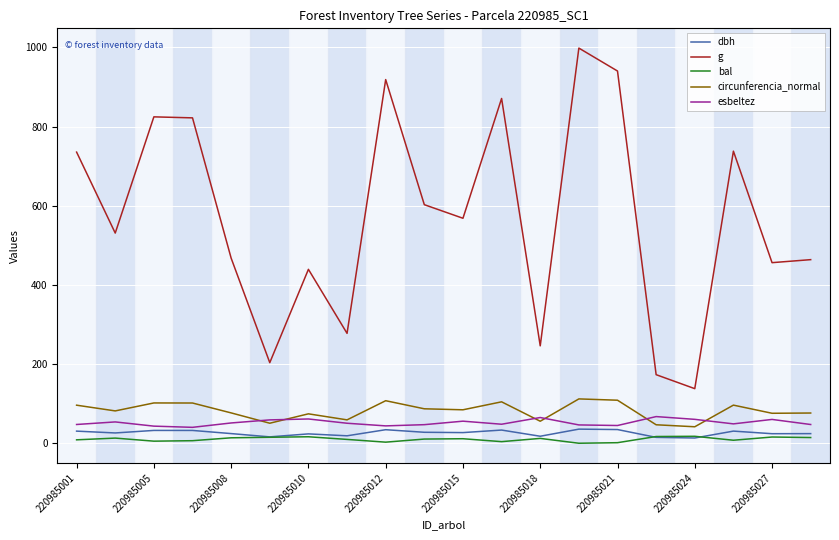

How many lines are shown in the chart?

5